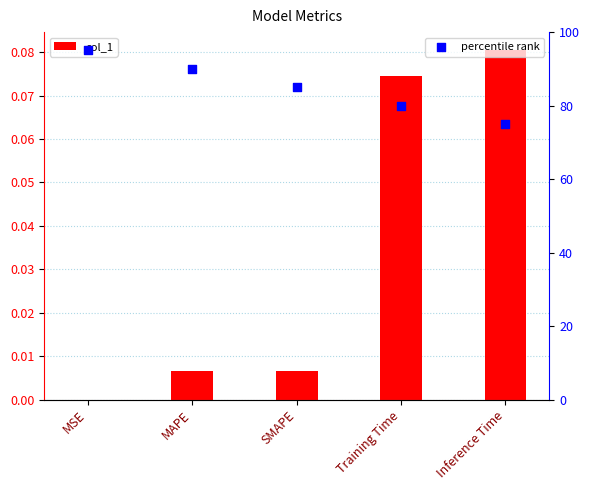

At how many categories does at least one series exceed 74?

5